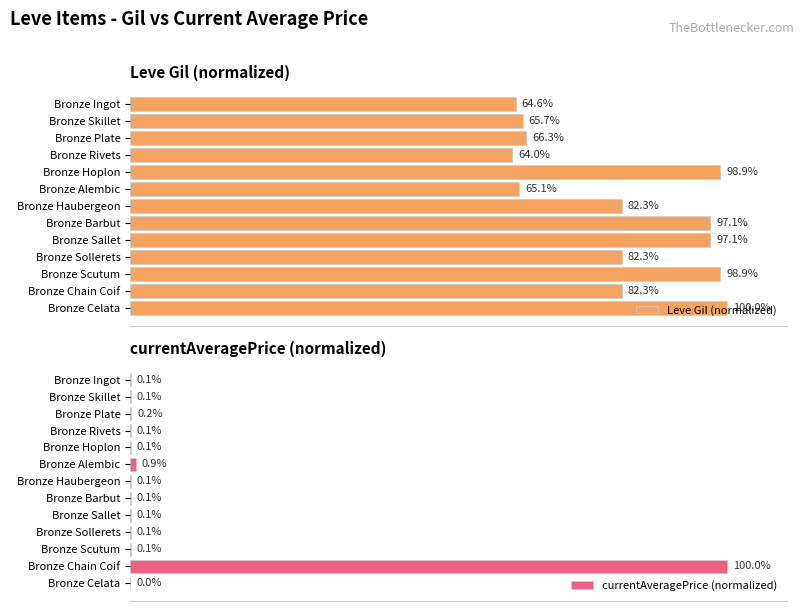

Reading left to right, list all the values displayed in this chart.

Leve Gil (normalized): 64.6	65.7	66.3	64.0	98.9	65.1	82.3	97.1	97.1	82.3	98.9	82.3	100.0
currentAveragePrice (normalized): 0.1	0.1	0.2	0.1	0.1	0.9	0.1	0.1	0.1	0.1	0.1	100.0	0.0